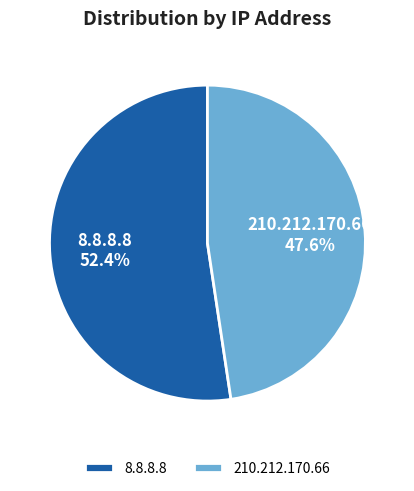

What percentage do 8.8.8.8 and 210.212.170.66 together represent?

100.0%